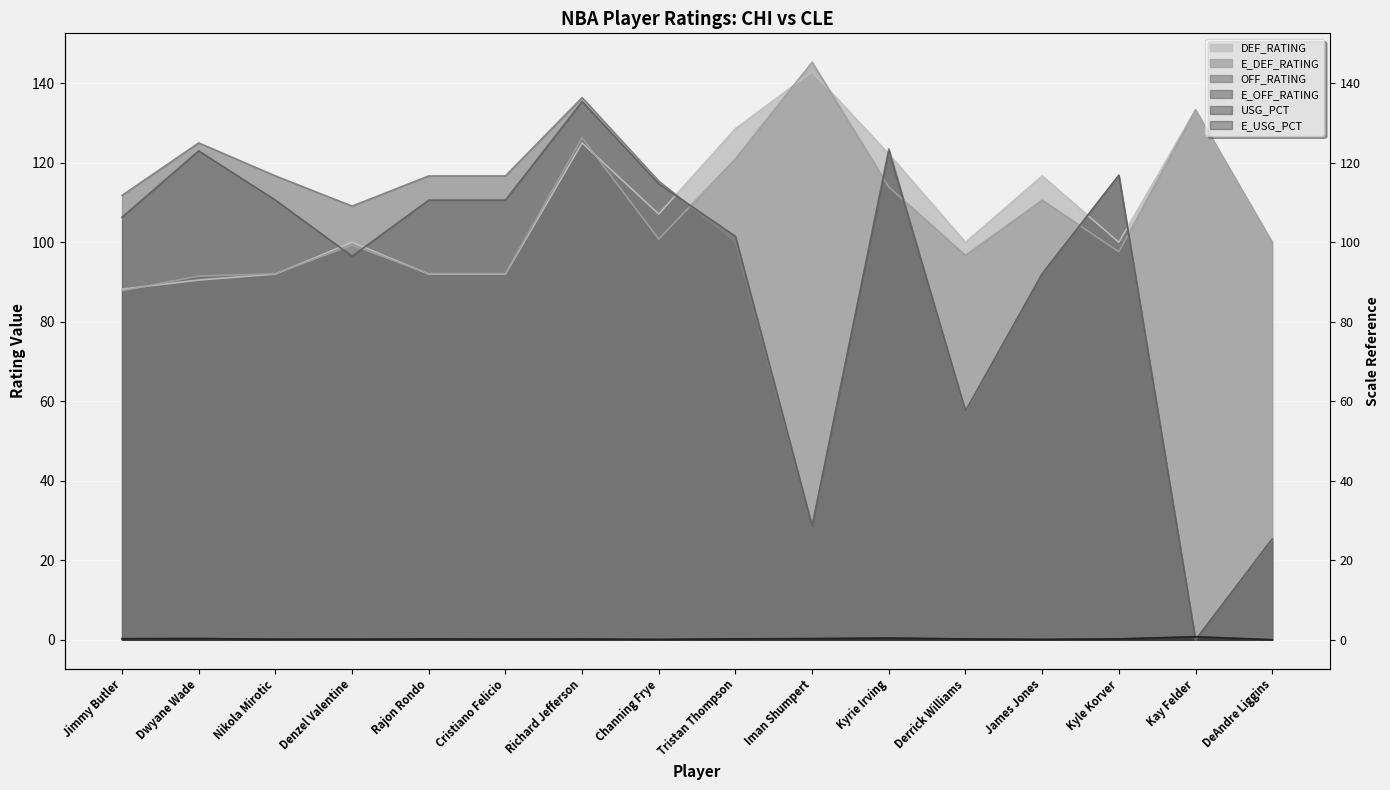

Reading left to right, what are all the values shown in this chart?

OFF_RATING: Jimmy Butler=111.8	Dwyane Wade=125.0	Nikola Mirotic=116.7	Denzel Valentine=109.1	Rajon Rondo=116.7	Cristiano Felicio=116.7	Richard Jefferson=136.4	Channing Frye=115.4	Tristan Thompson=100.0	Iman Shumpert=28.6	Kyrie Irving=123.5	Derrick Williams=57.1	James Jones=92.0	Kyle Korver=116.7	Kay Felder=0.0	DeAndre Liggins=25.0
E_OFF_RATING: Jimmy Butler=106.3	Dwyane Wade=123.0	Nikola Mirotic=110.6	Denzel Valentine=96.5	Rajon Rondo=110.6	Cristiano Felicio=110.6	Richard Jefferson=135.4	Channing Frye=114.7	Tristan Thompson=101.5	Iman Shumpert=28.6	Kyrie Irving=123.0	Derrick Williams=57.6	James Jones=92.1	Kyle Korver=116.9	Kay Felder=0.0	DeAndre Liggins=25.4
DEF_RATING: Jimmy Butler=88.2	Dwyane Wade=90.5	Nikola Mirotic=92.0	Denzel Valentine=100.0	Rajon Rondo=92.0	Cristiano Felicio=92.0	Richard Jefferson=125.0	Channing Frye=107.1	Tristan Thompson=128.6	Iman Shumpert=142.9	Kyrie Irving=122.2	Derrick Williams=100.0	James Jones=116.7	Kyle Korver=100.0	Kay Felder=133.3	DeAndre Liggins=100.0
E_DEF_RATING: Jimmy Butler=87.8	Dwyane Wade=91.5	Nikola Mirotic=92.1	Denzel Valentine=99.3	Rajon Rondo=92.1	Cristiano Felicio=92.1	Richard Jefferson=126.3	Channing Frye=100.8	Tristan Thompson=121.0	Iman Shumpert=145.3	Kyrie Irving=113.9	Derrick Williams=96.7	James Jones=110.6	Kyle Korver=97.6	Kay Felder=133.3	DeAndre Liggins=100.0
USG_PCT: Jimmy Butler=0.3	Dwyane Wade=0.3	Nikola Mirotic=0.1	Denzel Valentine=0.1	Rajon Rondo=0.2	Cristiano Felicio=0.2	Richard Jefferson=0.2	Channing Frye=0.1	Tristan Thompson=0.2	Iman Shumpert=0.3	Kyrie Irving=0.4	Derrick Williams=0.2	James Jones=0.1	Kyle Korver=0.2	Kay Felder=0.8	DeAndre Liggins=0.0
E_USG_PCT: Jimmy Butler=0.3	Dwyane Wade=0.3	Nikola Mirotic=0.1	Denzel Valentine=0.1	Rajon Rondo=0.2	Cristiano Felicio=0.2	Richard Jefferson=0.2	Channing Frye=0.1	Tristan Thompson=0.2	Iman Shumpert=0.3	Kyrie Irving=0.4	Derrick Williams=0.2	James Jones=0.1	Kyle Korver=0.2	Kay Felder=0.8	DeAndre Liggins=0.0